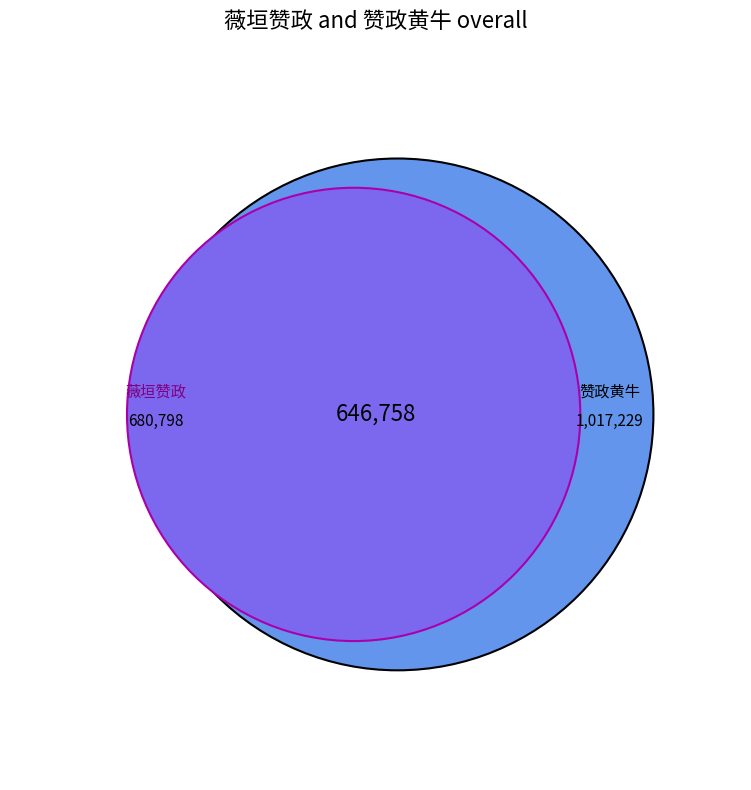

Which category has the biggest portion of the pie?

赞政黄牛